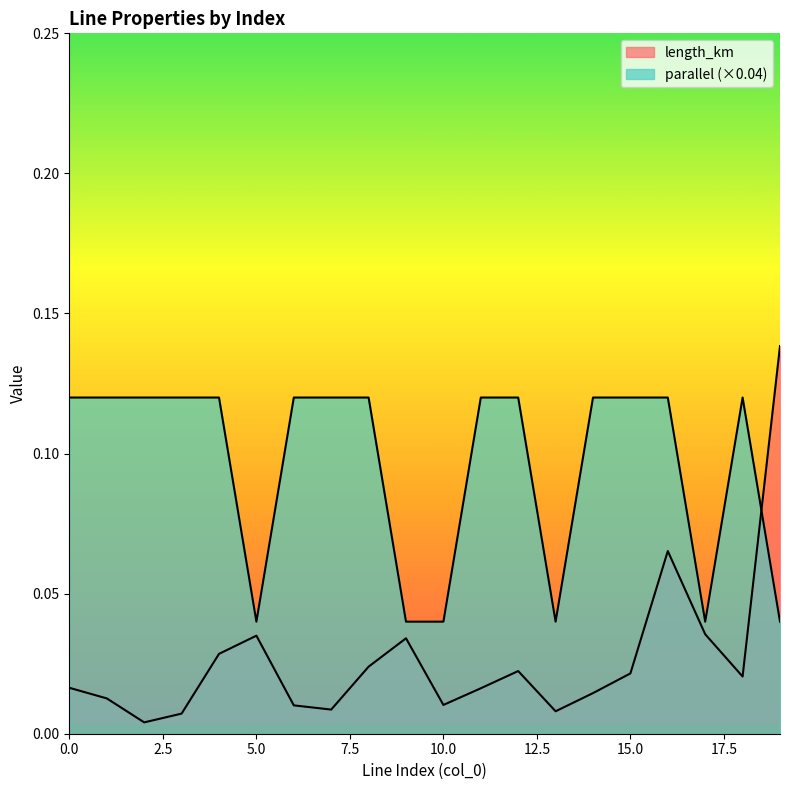

The value of length_km at 7 is 0.0. True or false?

True